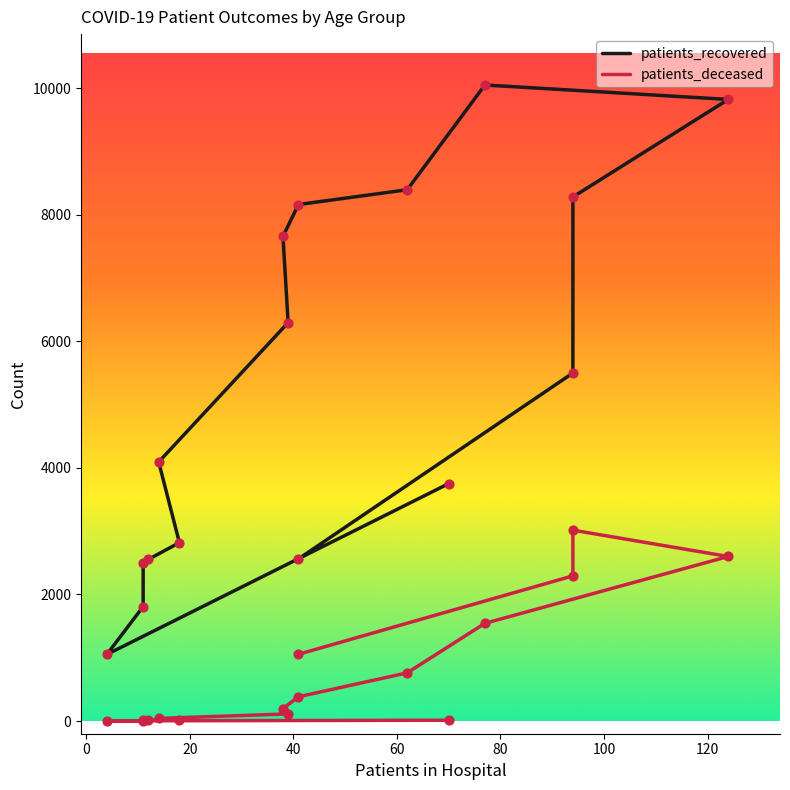

What are all the series names shown in the legend?

patients_recovered, patients_deceased